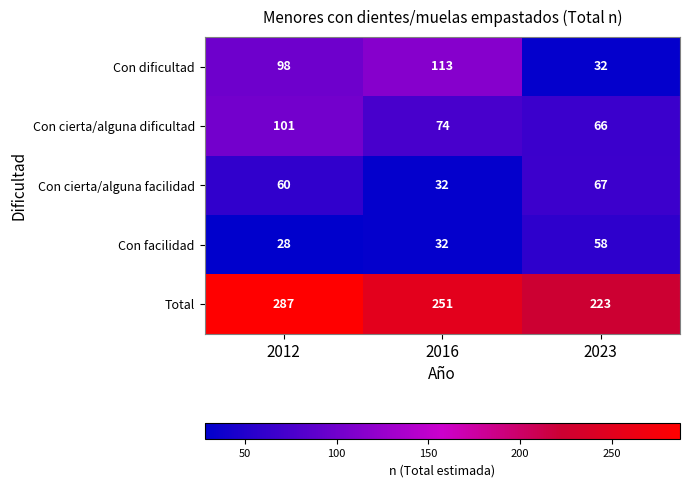

What is the minimum value shown in the chart?

28